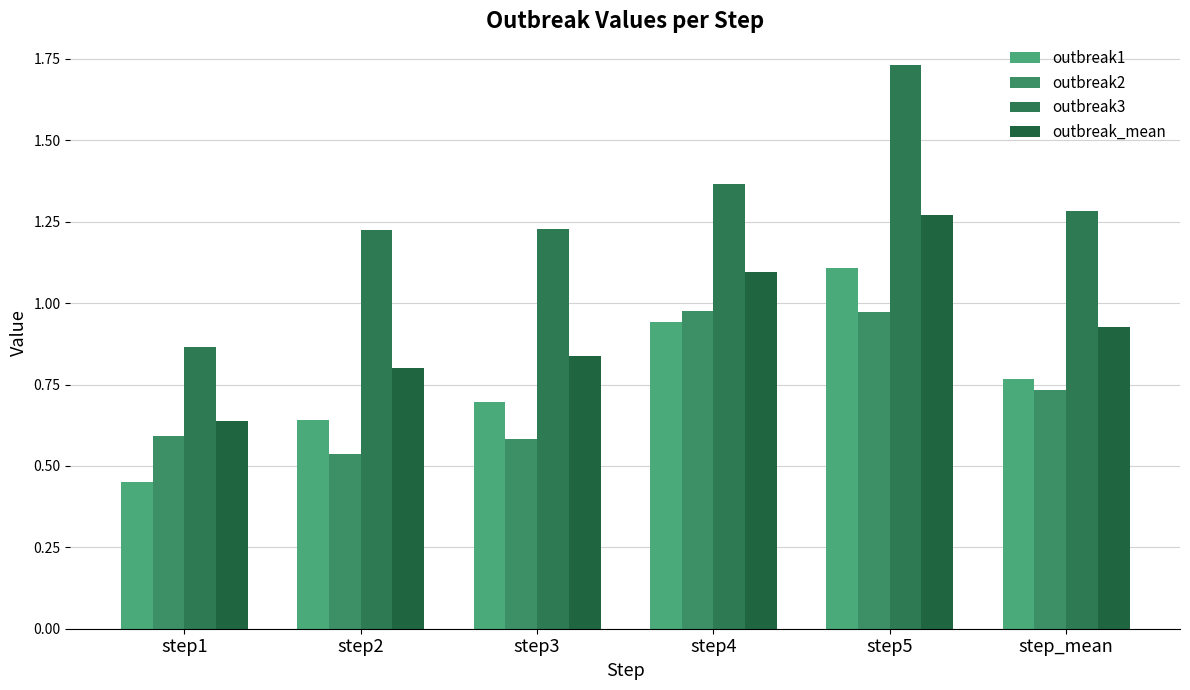

What is the sum of all outbreak3 values?

7.7